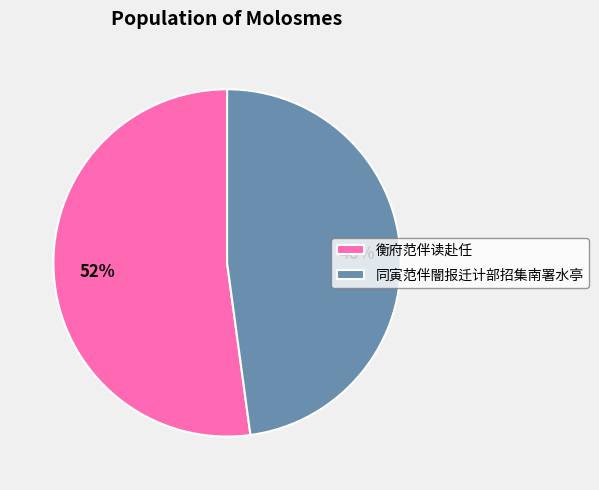

How many segments does this pie chart have?

2